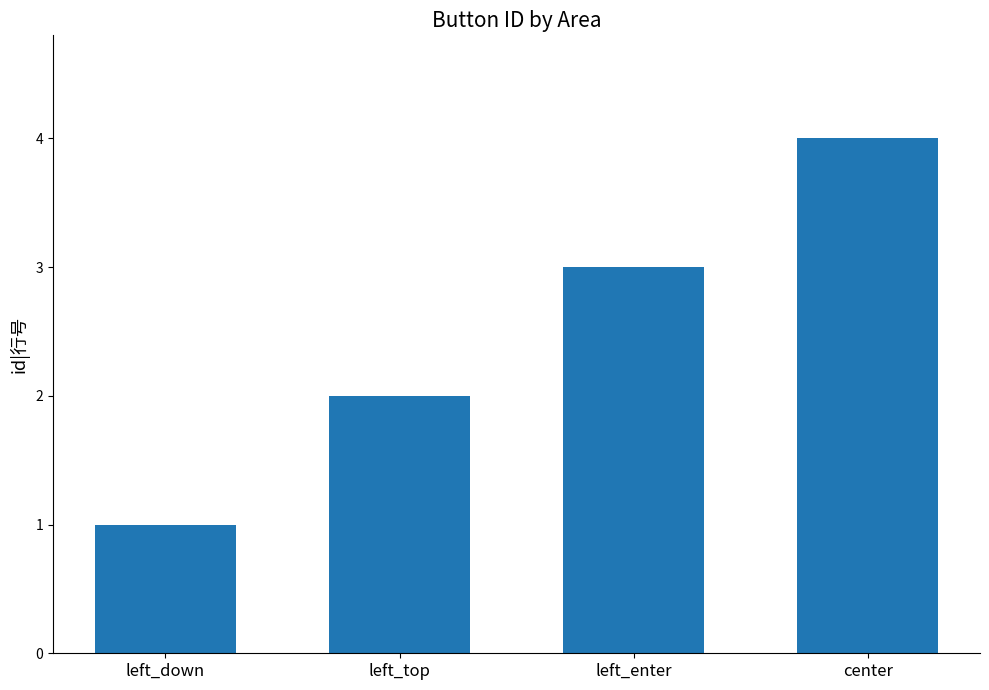

Reading right to left, transcribe all the data shown in this chart.

4	3	2	1